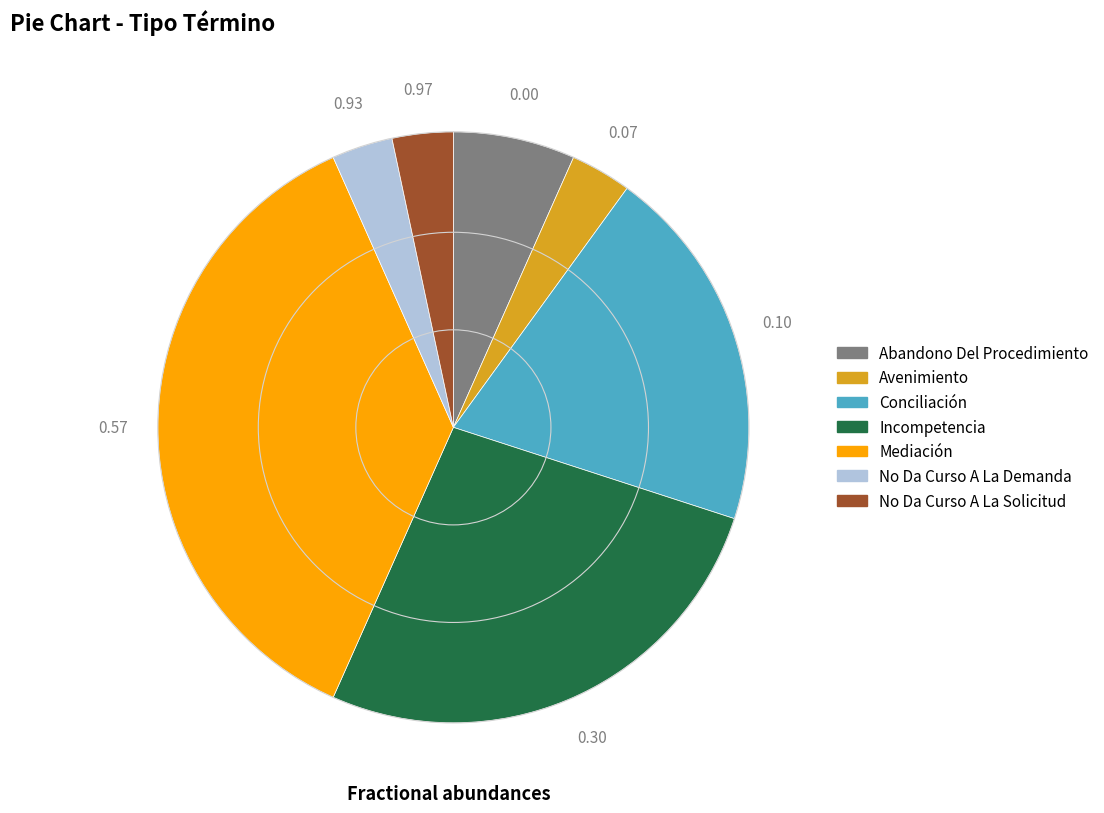

Approximately how many times larger is the value at Incompetencia compared to No Da Curso A La Solicitud?

8.0